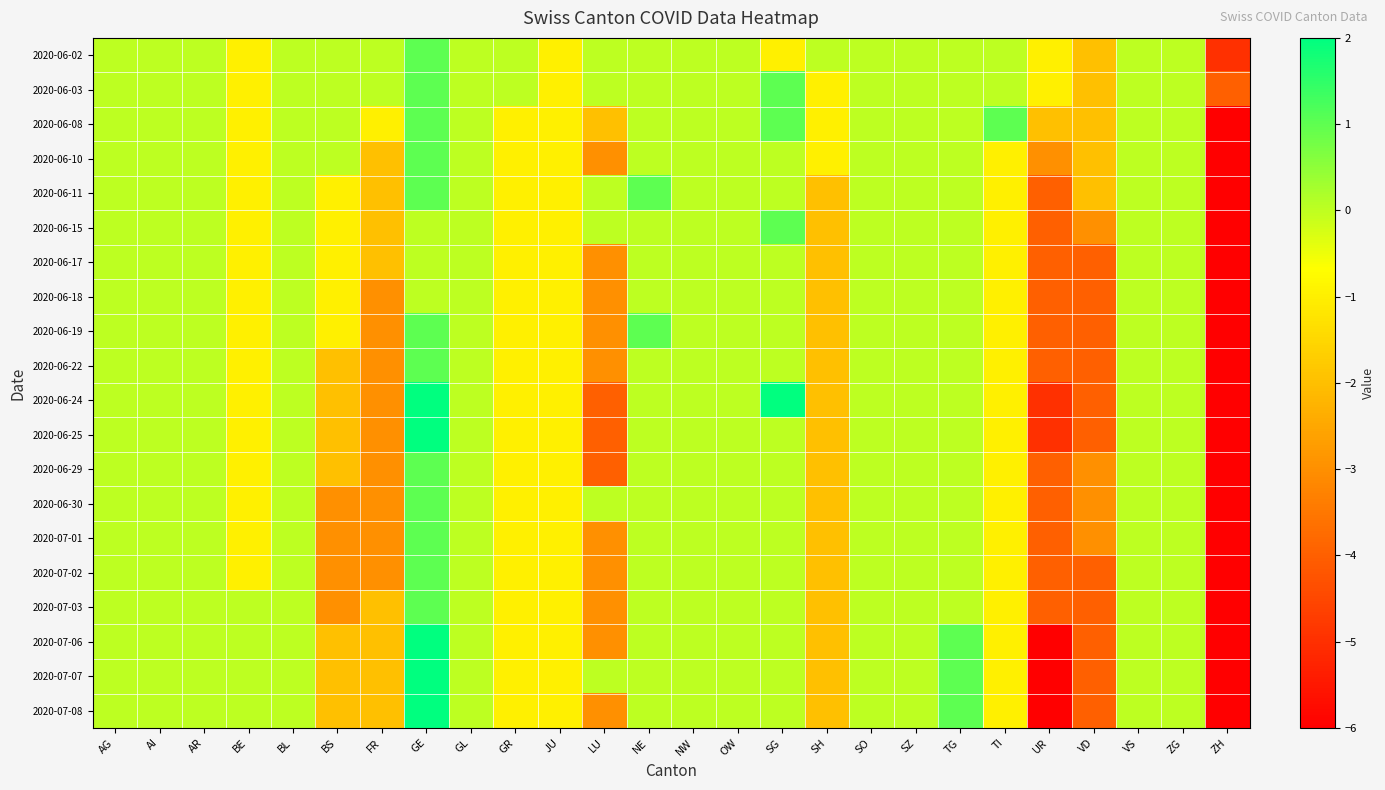

Reading left to right, what are all the values shown in this chart?

2020-06-02: AG=0	AI=0	AR=0	BE=-1	BL=0	BS=0	FR=0	GE=1	GL=0	GR=0	JU=-1	LU=0	NE=0	NW=0	OW=0	SG=-1	SH=0	SO=0	SZ=0	TG=0	TI=0	UR=-1	VD=-2	VS=0	ZG=0	ZH=-5
2020-06-03: AG=0	AI=0	AR=0	BE=-1	BL=0	BS=0	FR=0	GE=1	GL=0	GR=0	JU=-1	LU=0	NE=0	NW=0	OW=0	SG=1	SH=-1	SO=0	SZ=0	TG=0	TI=0	UR=-1	VD=-2	VS=0	ZG=0	ZH=-4
2020-06-08: AG=0	AI=0	AR=0	BE=-1	BL=0	BS=0	FR=-1	GE=1	GL=0	GR=-1	JU=-1	LU=-2	NE=0	NW=0	OW=0	SG=1	SH=-1	SO=0	SZ=0	TG=0	TI=1	UR=-2	VD=-2	VS=0	ZG=0	ZH=-8
2020-06-10: AG=0	AI=0	AR=0	BE=-1	BL=0	BS=0	FR=-2	GE=1	GL=0	GR=-1	JU=-1	LU=-3	NE=0	NW=0	OW=0	SG=0	SH=-1	SO=0	SZ=0	TG=0	TI=-1	UR=-3	VD=-2	VS=0	ZG=0	ZH=-13
2020-06-11: AG=0	AI=0	AR=0	BE=-1	BL=0	BS=-1	FR=-2	GE=1	GL=0	GR=-1	JU=-1	LU=0	NE=1	NW=0	OW=0	SG=0	SH=-2	SO=0	SZ=0	TG=0	TI=-1	UR=-4	VD=-2	VS=0	ZG=0	ZH=-15
2020-06-15: AG=0	AI=0	AR=0	BE=-1	BL=0	BS=-1	FR=-2	GE=0	GL=0	GR=-1	JU=-1	LU=0	NE=0	NW=0	OW=0	SG=1	SH=-2	SO=0	SZ=0	TG=0	TI=-1	UR=-4	VD=-3	VS=0	ZG=0	ZH=-18
2020-06-17: AG=0	AI=0	AR=0	BE=-1	BL=0	BS=-1	FR=-2	GE=0	GL=0	GR=-1	JU=-1	LU=-3	NE=0	NW=0	OW=0	SG=0	SH=-2	SO=0	SZ=0	TG=0	TI=-1	UR=-4	VD=-4	VS=0	ZG=0	ZH=-19
2020-06-18: AG=0	AI=0	AR=0	BE=-1	BL=0	BS=-1	FR=-3	GE=0	GL=0	GR=-1	JU=-1	LU=-3	NE=0	NW=0	OW=0	SG=0	SH=-2	SO=0	SZ=0	TG=0	TI=-1	UR=-4	VD=-4	VS=0	ZG=0	ZH=-20
2020-06-19: AG=0	AI=0	AR=0	BE=-1	BL=0	BS=-1	FR=-3	GE=1	GL=0	GR=-1	JU=-1	LU=-3	NE=1	NW=0	OW=0	SG=0	SH=-2	SO=0	SZ=0	TG=0	TI=-1	UR=-4	VD=-4	VS=0	ZG=0	ZH=-18
2020-06-22: AG=0	AI=0	AR=0	BE=-1	BL=0	BS=-2	FR=-3	GE=1	GL=0	GR=-1	JU=-1	LU=-3	NE=0	NW=0	OW=0	SG=0	SH=-2	SO=0	SZ=0	TG=0	TI=-1	UR=-4	VD=-4	VS=0	ZG=0	ZH=-20
2020-06-24: AG=0	AI=0	AR=0	BE=-1	BL=0	BS=-2	FR=-3	GE=2	GL=0	GR=-1	JU=-1	LU=-4	NE=0	NW=0	OW=0	SG=2	SH=-2	SO=0	SZ=0	TG=0	TI=-1	UR=-5	VD=-4	VS=0	ZG=0	ZH=-20
2020-06-25: AG=0	AI=0	AR=0	BE=-1	BL=0	BS=-2	FR=-3	GE=2	GL=0	GR=-1	JU=-1	LU=-4	NE=0	NW=0	OW=0	SG=0	SH=-2	SO=0	SZ=0	TG=0	TI=-1	UR=-5	VD=-4	VS=0	ZG=0	ZH=-20
2020-06-29: AG=0	AI=0	AR=0	BE=-1	BL=0	BS=-2	FR=-3	GE=1	GL=0	GR=-1	JU=-1	LU=-4	NE=0	NW=0	OW=0	SG=0	SH=-2	SO=0	SZ=0	TG=0	TI=-1	UR=-4	VD=-3	VS=0	ZG=0	ZH=-19
2020-06-30: AG=0	AI=0	AR=0	BE=-1	BL=0	BS=-3	FR=-3	GE=1	GL=0	GR=-1	JU=-1	LU=0	NE=0	NW=0	OW=0	SG=0	SH=-2	SO=0	SZ=0	TG=0	TI=-1	UR=-4	VD=-3	VS=0	ZG=0	ZH=-20
2020-07-01: AG=0	AI=0	AR=0	BE=-1	BL=0	BS=-3	FR=-3	GE=1	GL=0	GR=-1	JU=-1	LU=-3	NE=0	NW=0	OW=0	SG=0	SH=-2	SO=0	SZ=0	TG=0	TI=-1	UR=-4	VD=-3	VS=0	ZG=0	ZH=-19
2020-07-02: AG=0	AI=0	AR=0	BE=-1	BL=0	BS=-3	FR=-3	GE=1	GL=0	GR=-1	JU=-1	LU=-3	NE=0	NW=0	OW=0	SG=0	SH=-2	SO=0	SZ=0	TG=0	TI=-1	UR=-4	VD=-4	VS=0	ZG=0	ZH=-20
2020-07-03: AG=0	AI=0	AR=0	BE=0	BL=0	BS=-3	FR=-2	GE=1	GL=0	GR=-1	JU=-1	LU=-3	NE=0	NW=0	OW=0	SG=0	SH=-2	SO=0	SZ=0	TG=0	TI=-1	UR=-4	VD=-4	VS=0	ZG=0	ZH=-18
2020-07-06: AG=0	AI=0	AR=0	BE=0	BL=0	BS=-2	FR=-2	GE=2	GL=0	GR=-1	JU=-1	LU=-3	NE=0	NW=0	OW=0	SG=0	SH=-2	SO=0	SZ=0	TG=1	TI=-1	UR=-6	VD=-4	VS=0	ZG=0	ZH=-17
2020-07-07: AG=0	AI=0	AR=0	BE=0	BL=0	BS=-2	FR=-2	GE=2	GL=0	GR=-1	JU=-1	LU=0	NE=0	NW=0	OW=0	SG=0	SH=-2	SO=0	SZ=0	TG=1	TI=-1	UR=-6	VD=-4	VS=0	ZG=0	ZH=-17
2020-07-08: AG=0	AI=0	AR=0	BE=0	BL=0	BS=-2	FR=-2	GE=2	GL=0	GR=-1	JU=-1	LU=-3	NE=0	NW=0	OW=0	SG=0	SH=-2	SO=0	SZ=0	TG=1	TI=-1	UR=-6	VD=-4	VS=0	ZG=0	ZH=-17